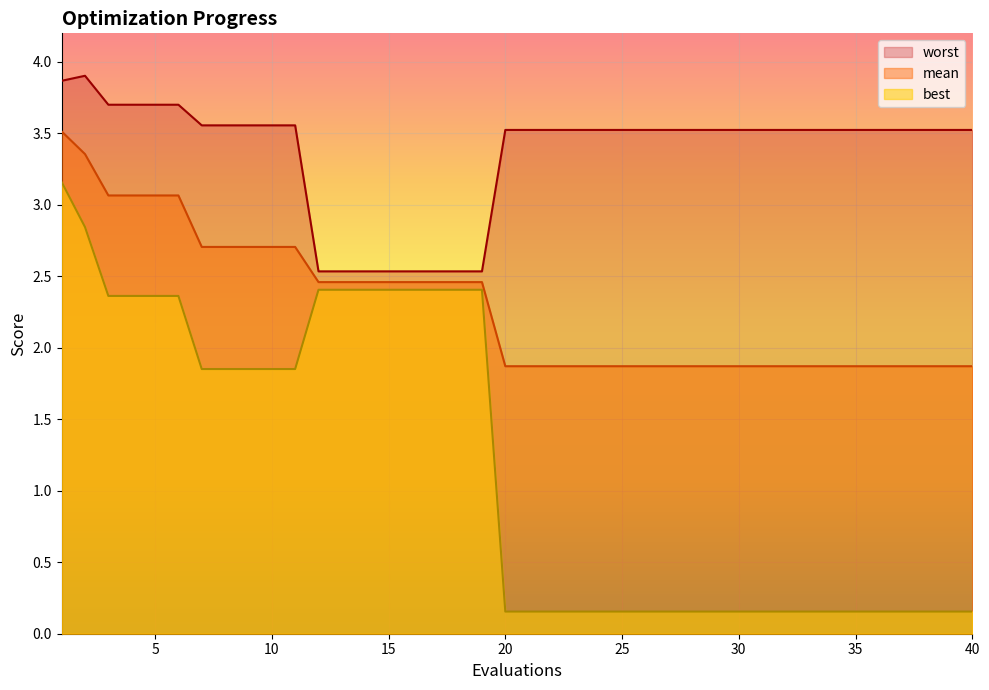

At how many categories does at least one series exceed 2?

40